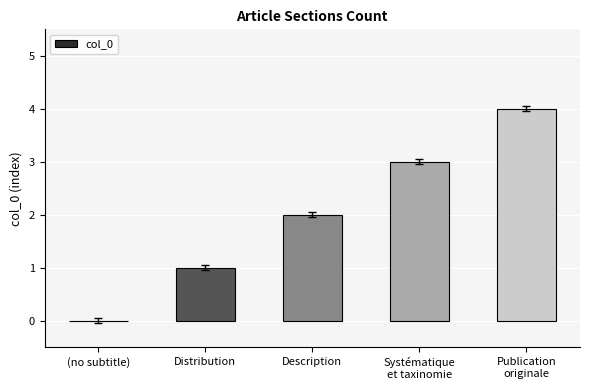

Reading left to right, what are all the values shown in this chart?

0	1	2	3	4